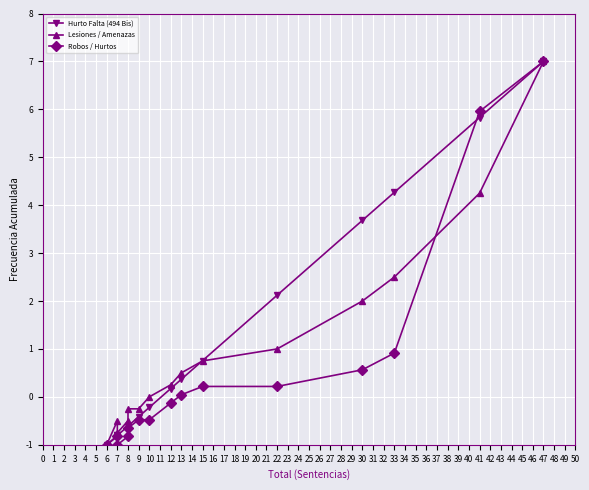

In Lesiones / Amenazas, how many points are higher than both neighbors (excluding endpoints)?

1